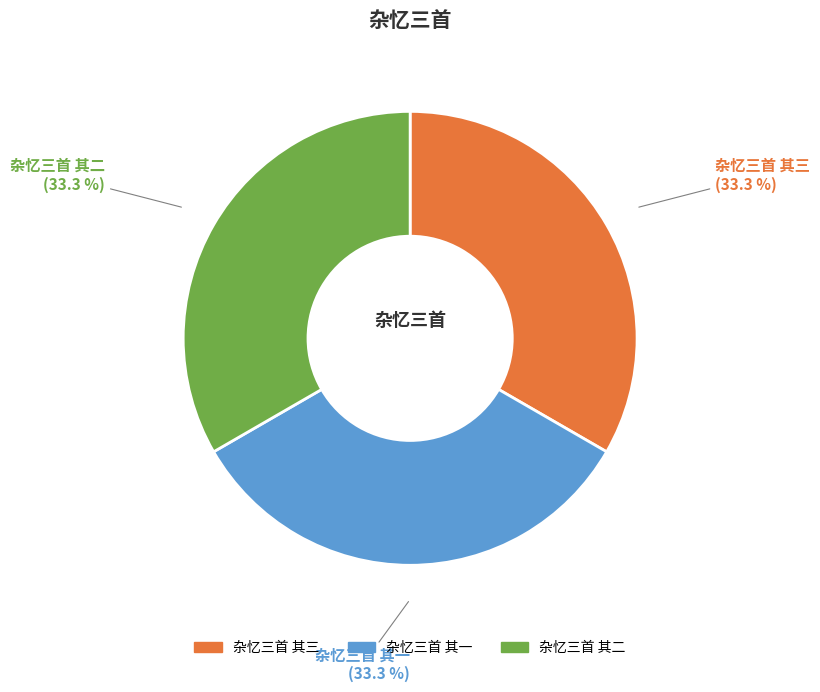

Does 杂忆三首 其三 account for over 50% of the chart?

No